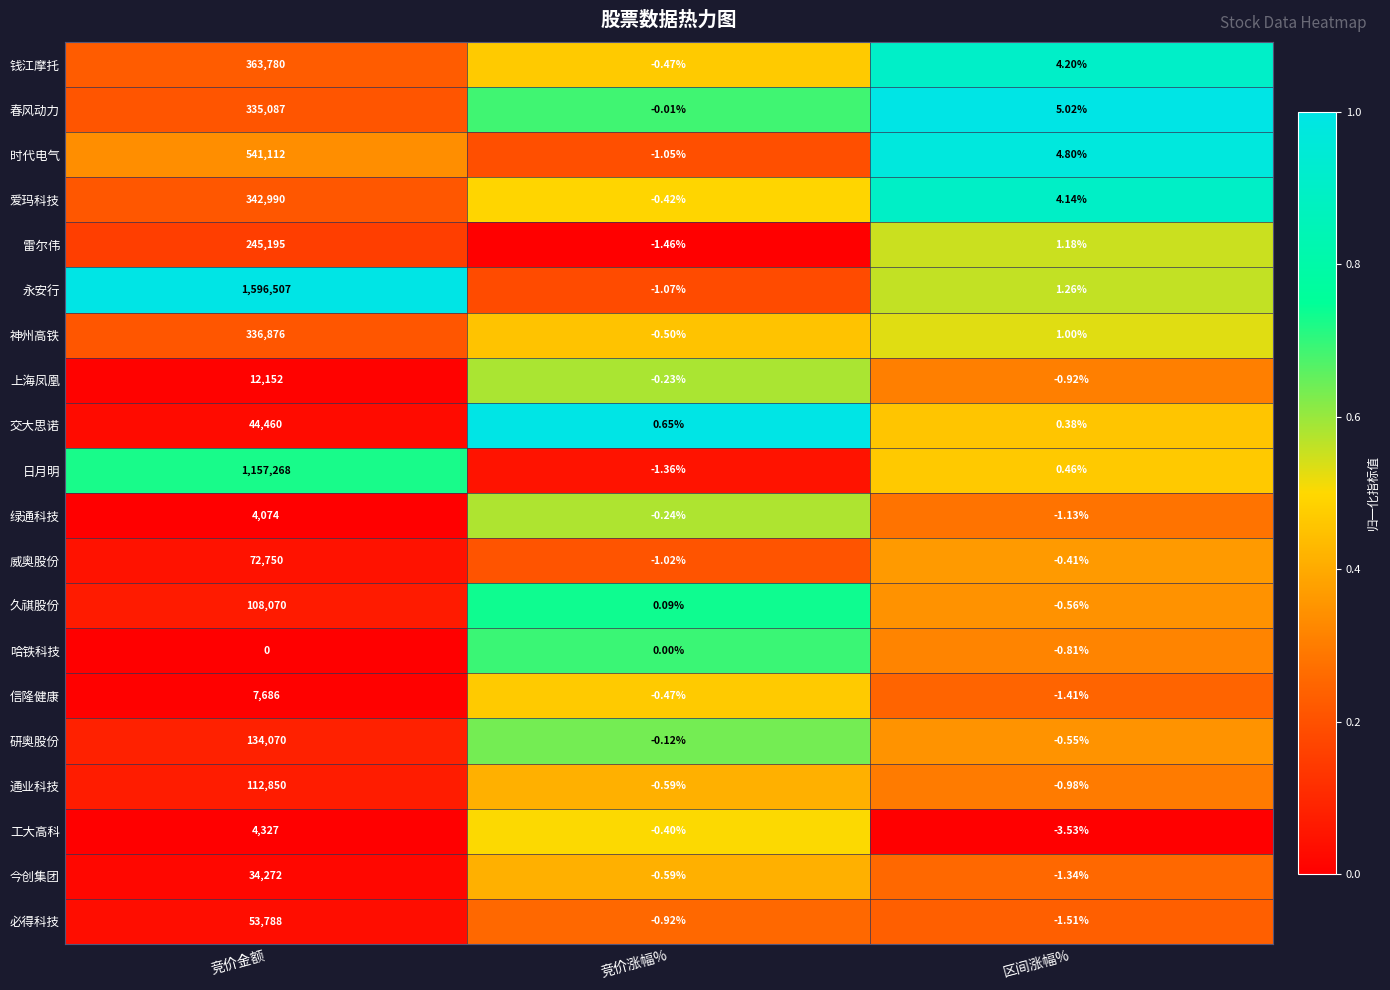

List the series in order of their peak value, lowest first.

哈铁科技, 绿通科技, 工大高科, 信隆健康, 上海凤凰, 今创集团, 交大思诺, 必得科技, 威奥股份, 久祺股份, 通业科技, 研奥股份, 雷尔伟, 春风动力, 神州高铁, 爱玛科技, 钱江摩托, 时代电气, 日月明, 永安行